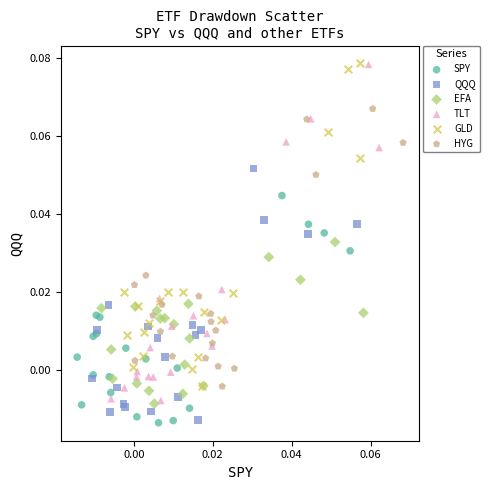

Which series has the widest spread of Y values?

TLT